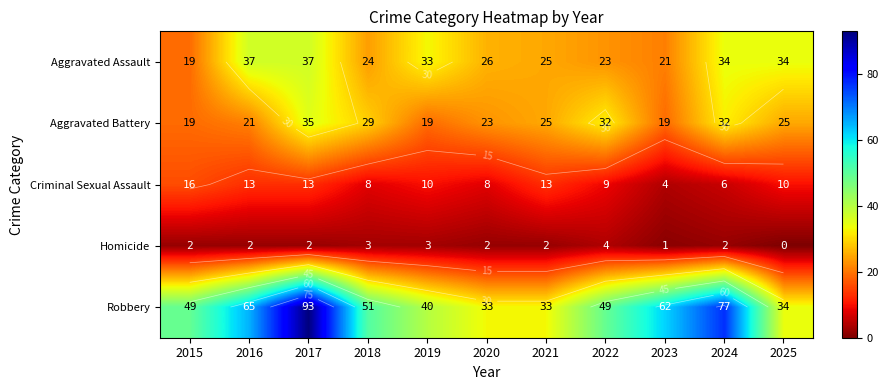

List the series in order of their peak value, lowest first.

Homicide, Criminal Sexual Assault, Aggravated Battery, Aggravated Assault, Robbery